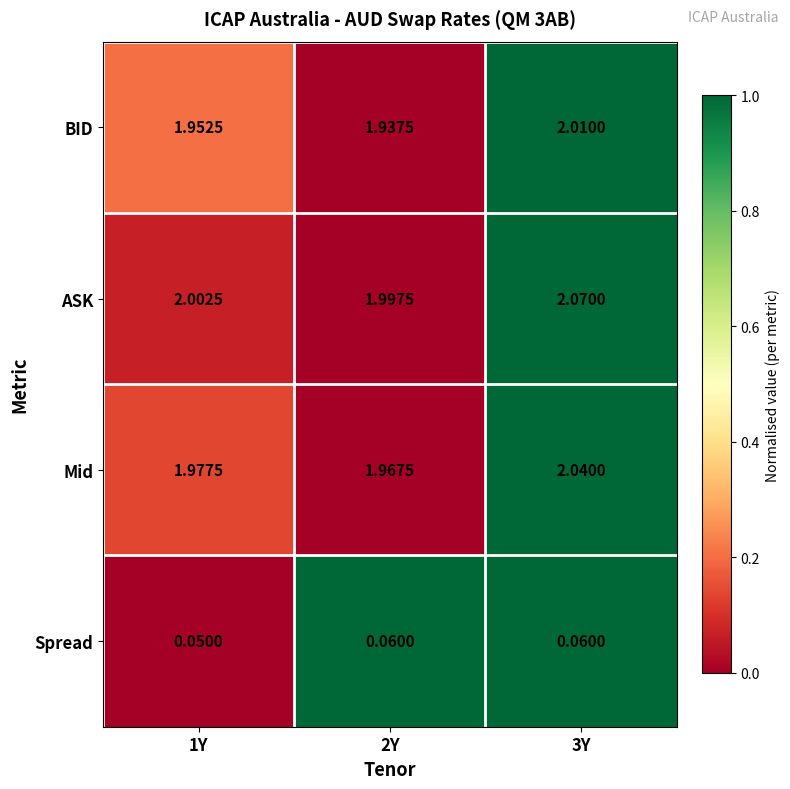

Rank the series by their maximum value, from highest to lowest.

ASK, Mid, BID, Spread